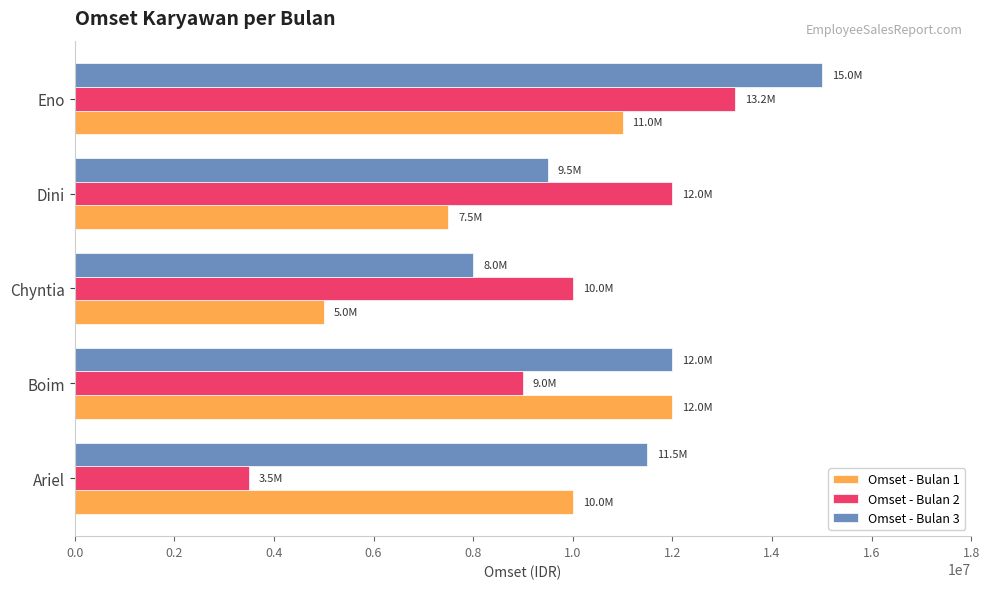

Which category has the lowest value in the Omset - Bulan 3 series?

Chyntia